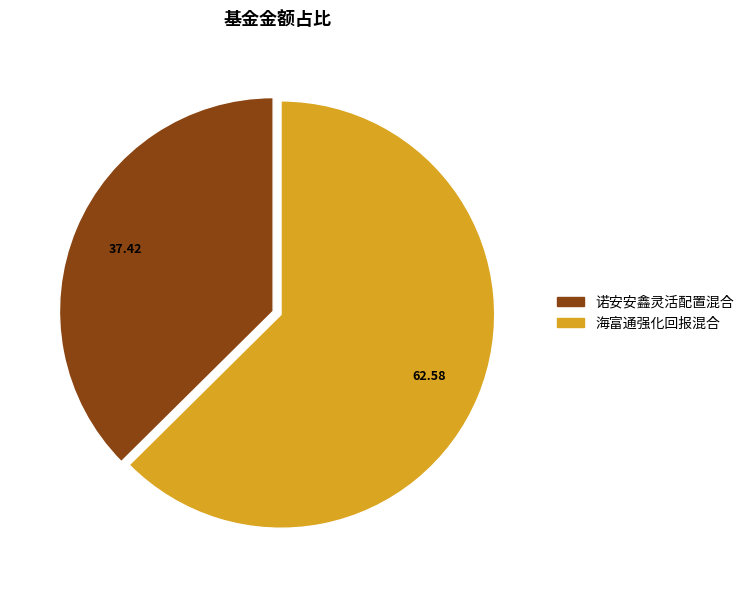

Count the number of slices in the pie.

2